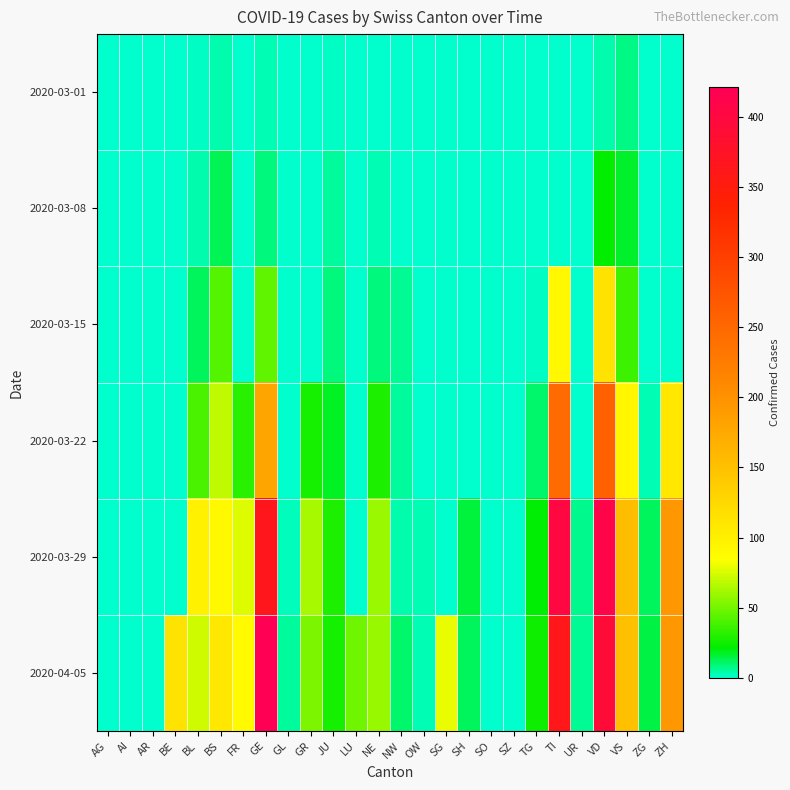

Count the number of data series in this chart.

6